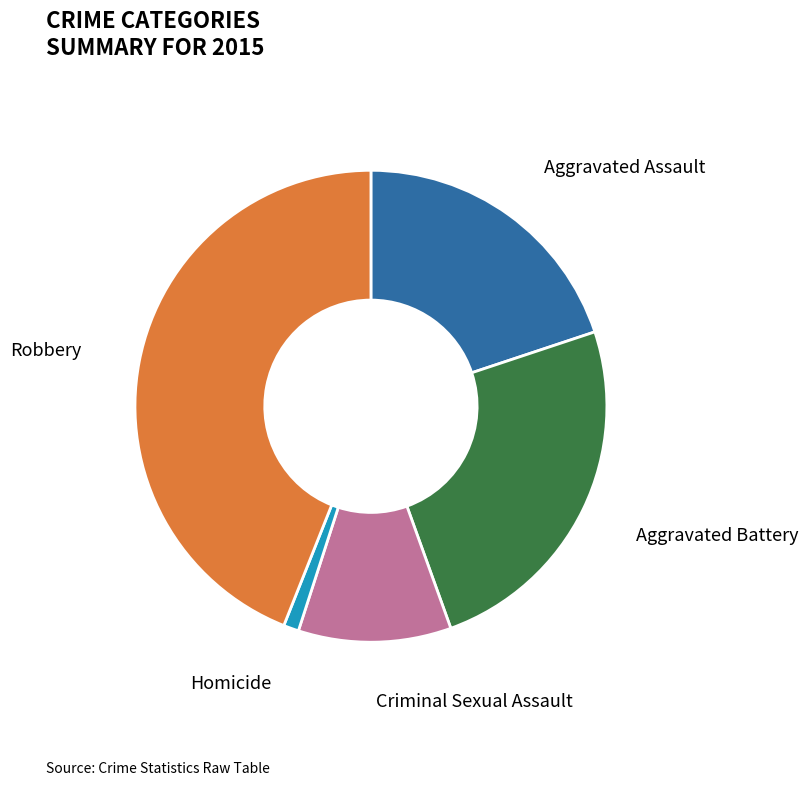

Is there any slice that represents more than half of the pie?

No